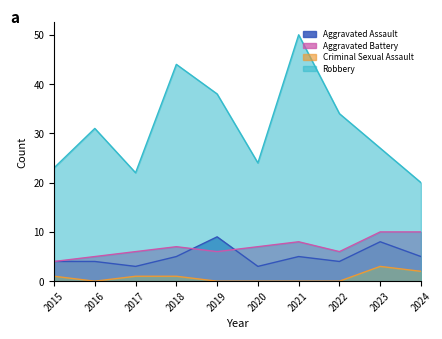

At which category does Aggravated Assault reach its first local valley?

2017